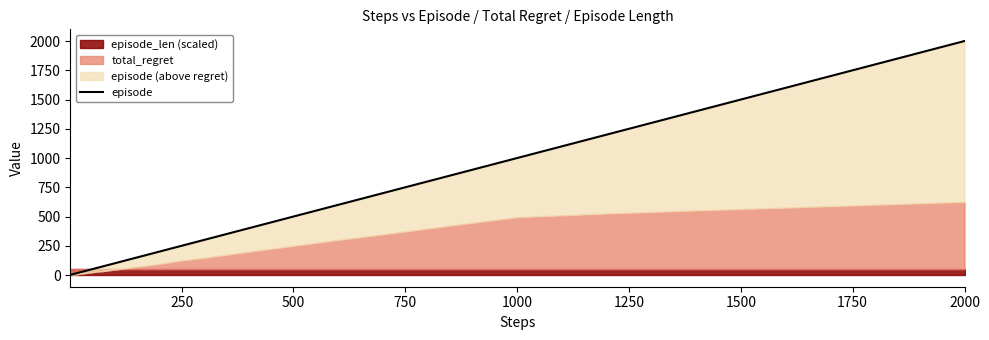

Is it true that the value at 11 is 4?

False